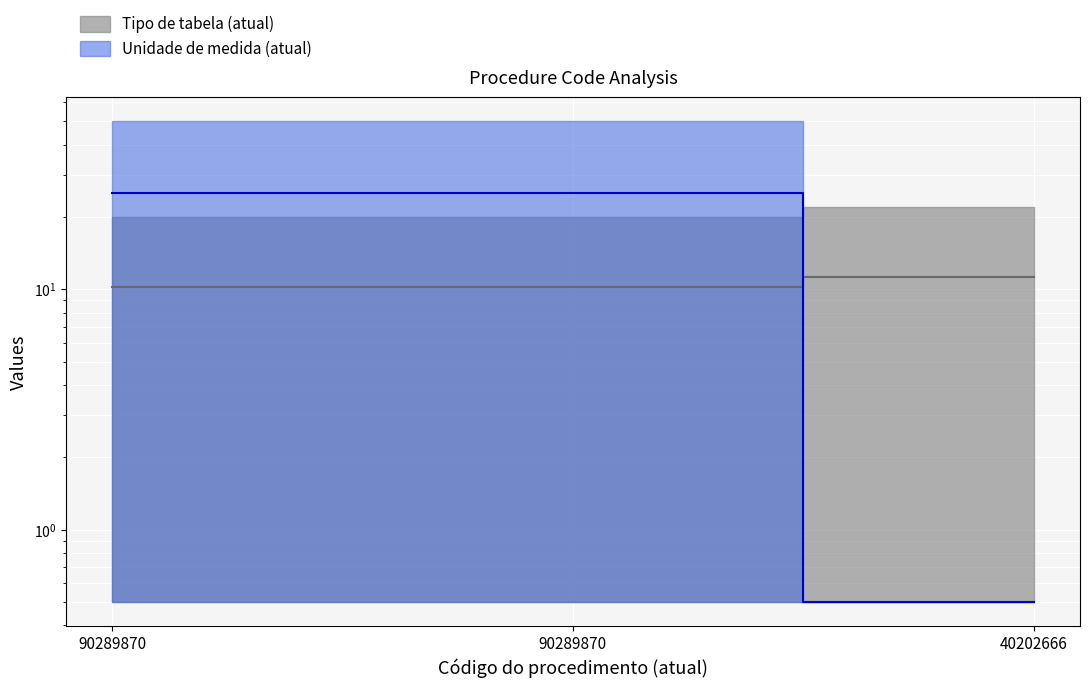

How many categories are shown in the chart?

3